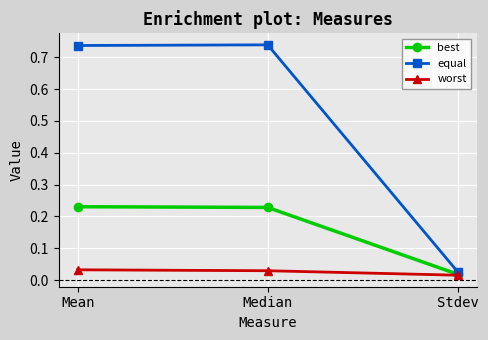

Which series has the largest range (max minus min)?

equal